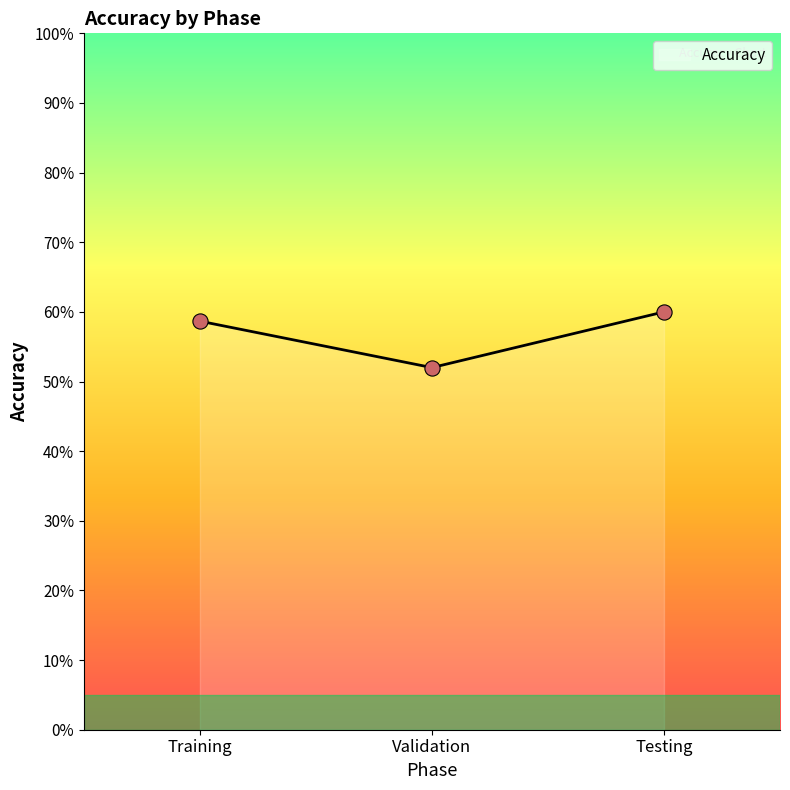

Which has a higher value, Testing or Validation?

Testing